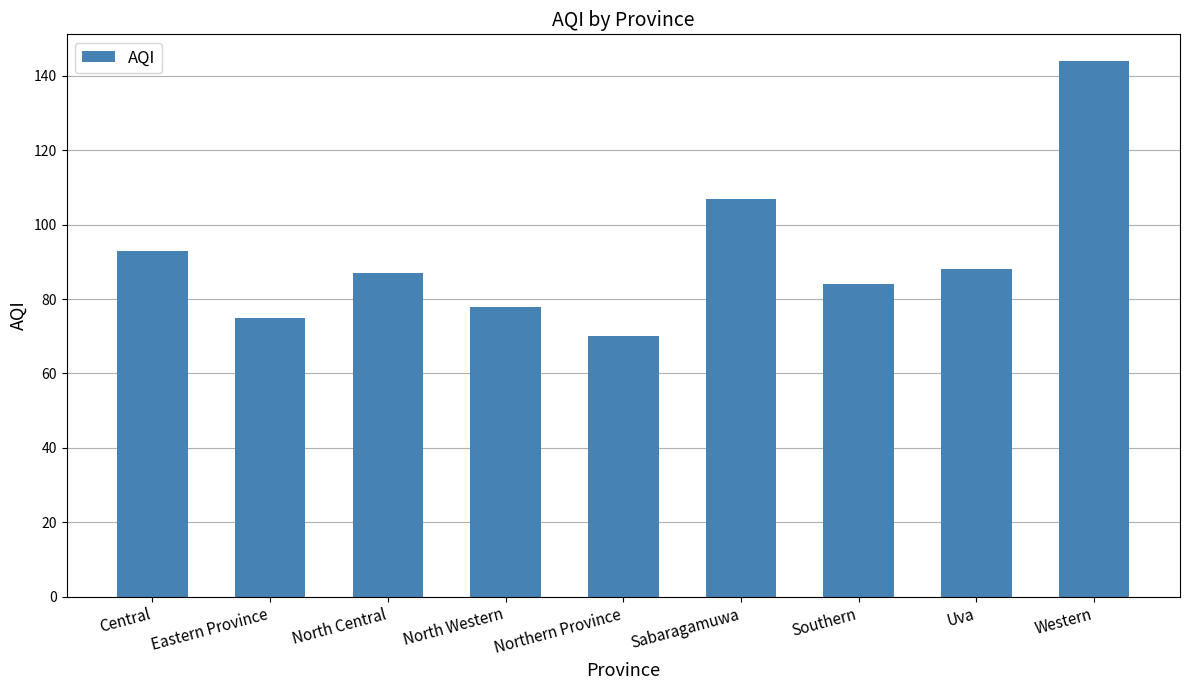

Count the number of data series in this chart.

1